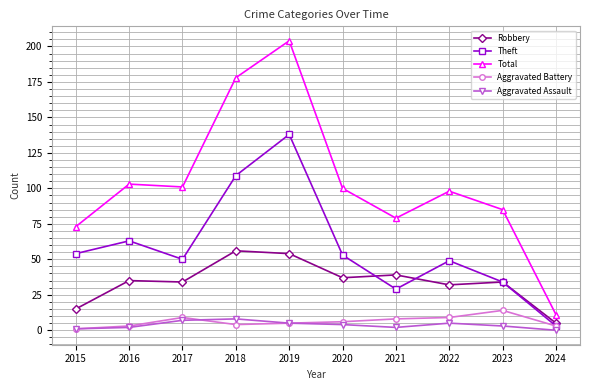

What is the sum of all Total values?

1032